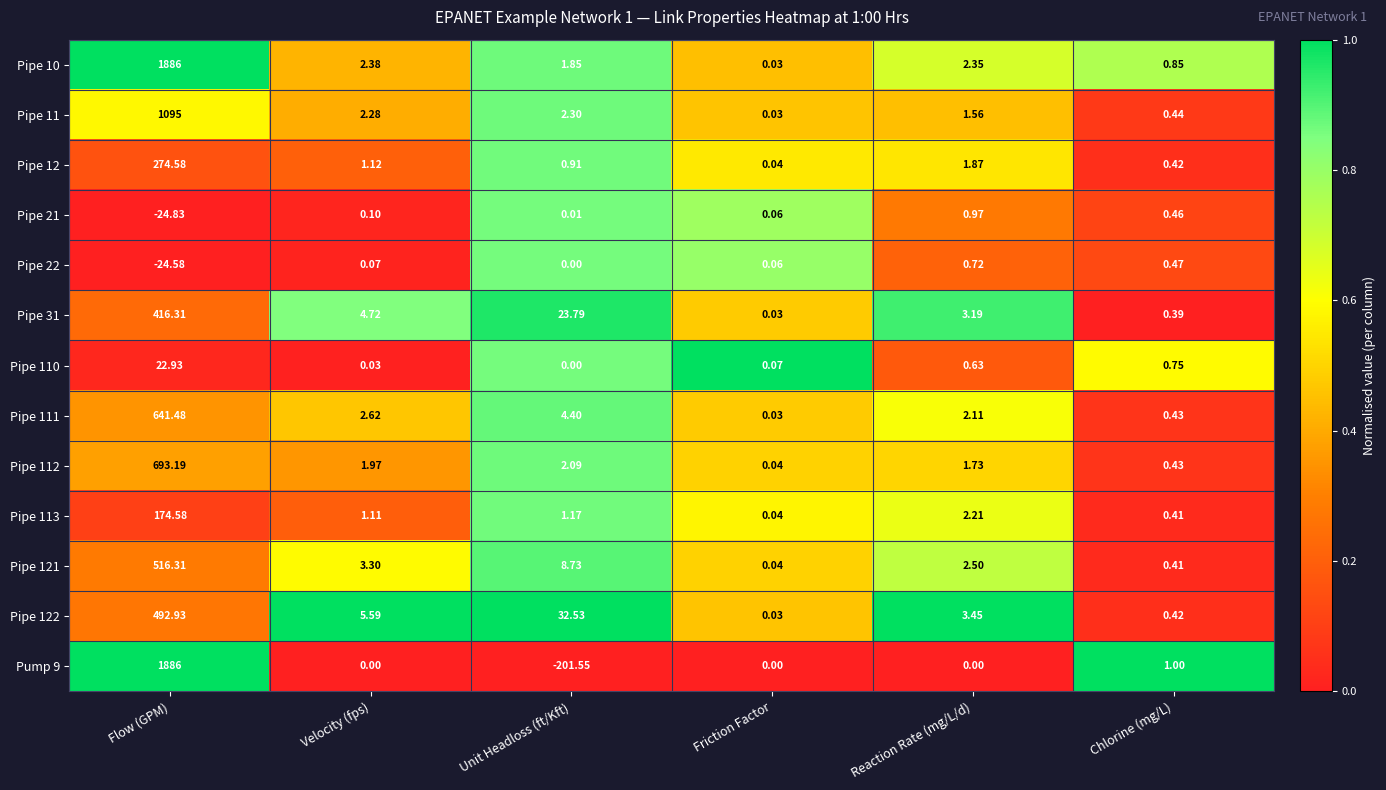

At which label does Pipe 22 reach its minimum?

Flow (GPM)